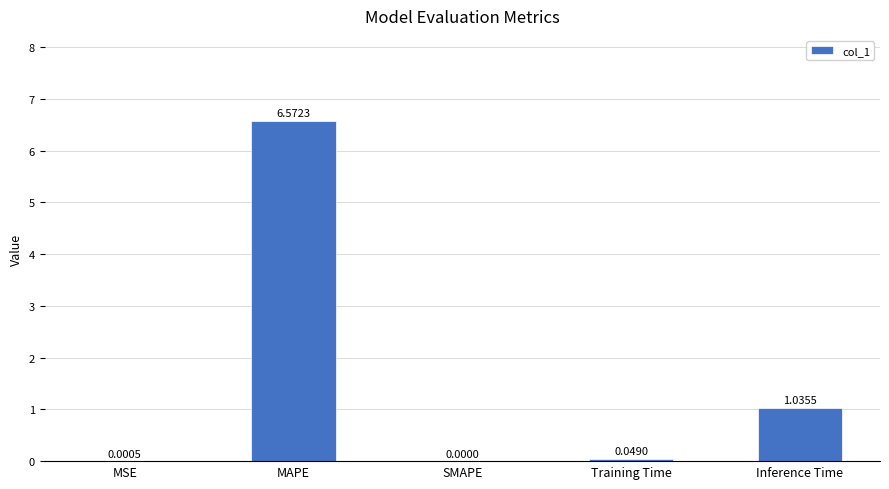

Is it true that the value at MAPE is 6.6?

True